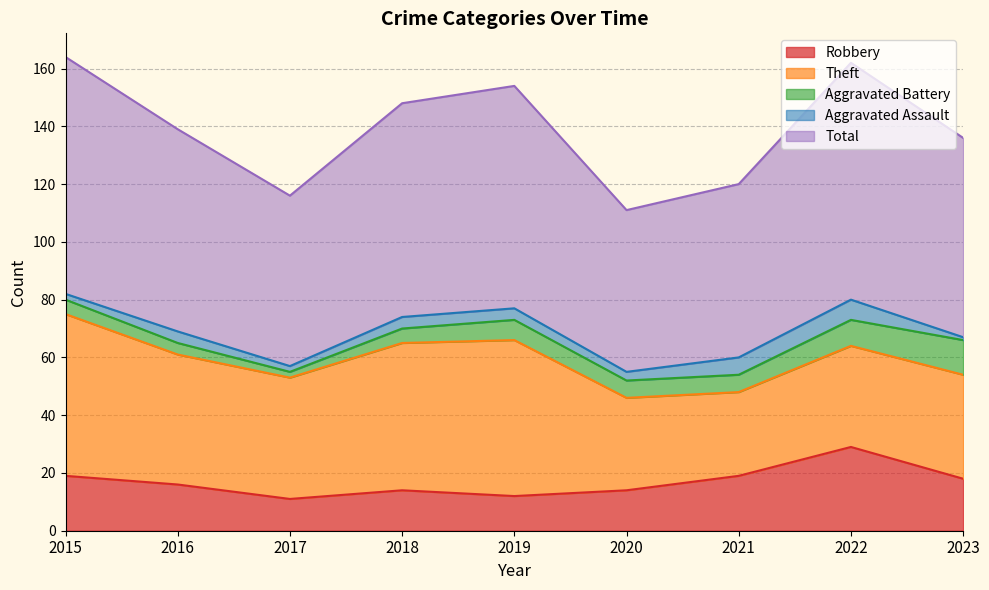

What are all the series names shown in the legend?

Robbery, Theft, Aggravated Battery, Aggravated Assault, Total